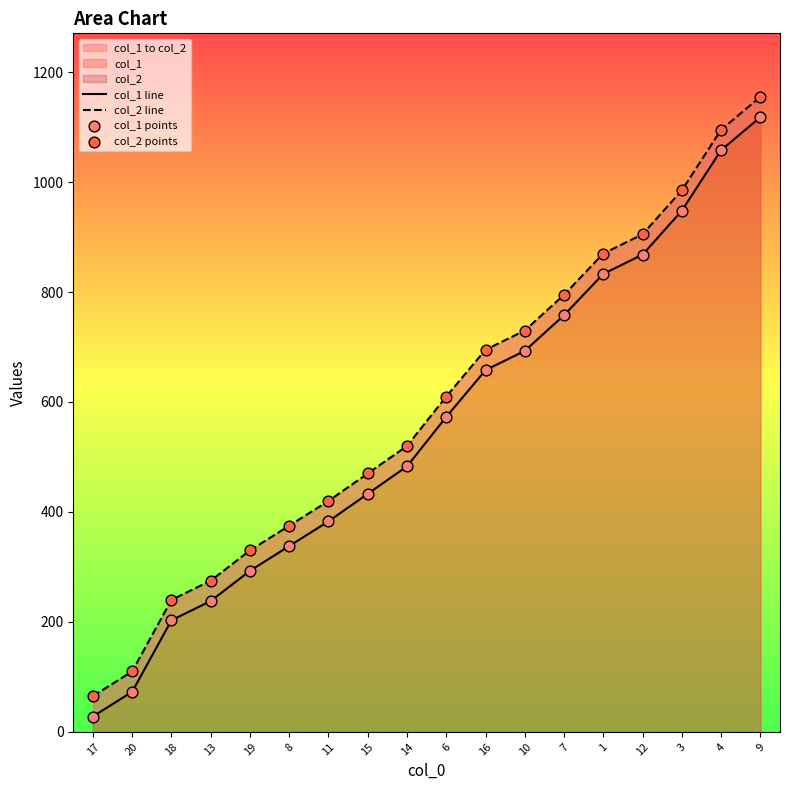

Which series reaches the minimum Y coordinate?

col_1 line